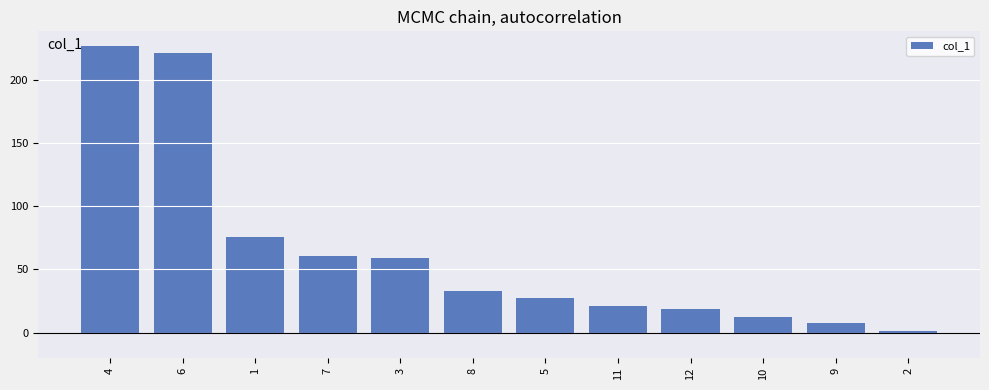

What is the label of the 8th bar from the left?

11